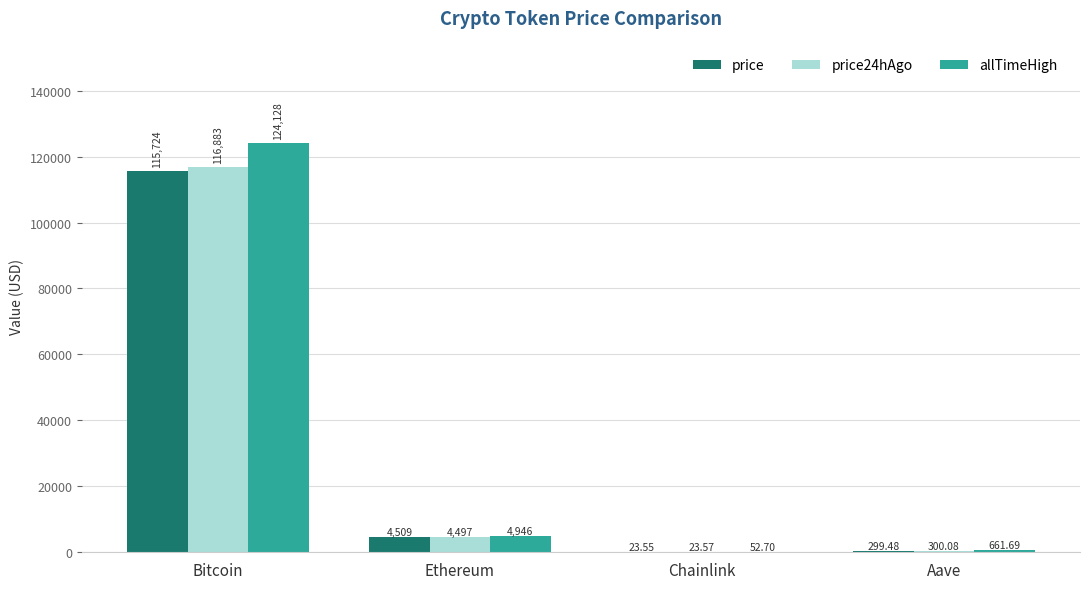

At which label is price24hAgo closest to 58453?

Ethereum